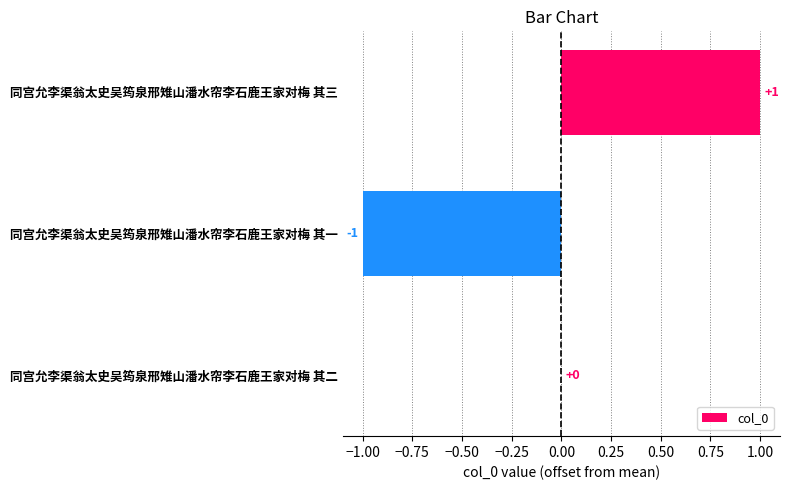

Reading top to bottom, list all the values displayed in this chart.

同宫允李渠翁太史吴筠泉邢雉山潘水帘李石鹿王家对梅 其三=1	同宫允李渠翁太史吴筠泉邢雉山潘水帘李石鹿王家对梅 其一=-1	同宫允李渠翁太史吴筠泉邢雉山潘水帘李石鹿王家对梅 其二=0